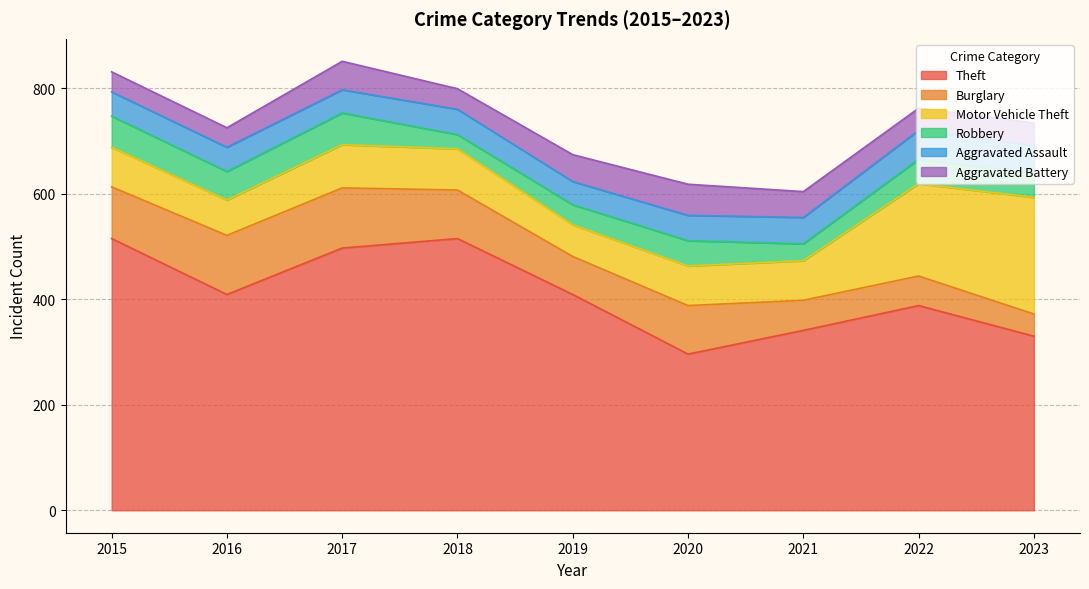

List the series in order of their peak value, lowest first.

Aggravated Assault, Aggravated Battery, Robbery, Burglary, Motor Vehicle Theft, Theft